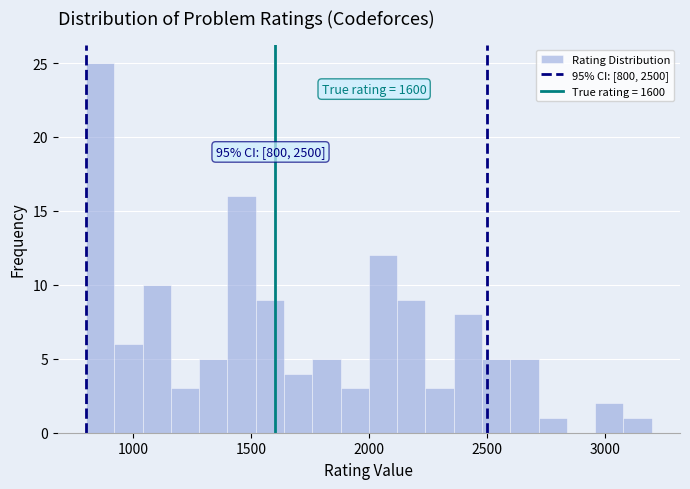

Read against the x-axis, roughly where is the centre of the tallest bar?

850